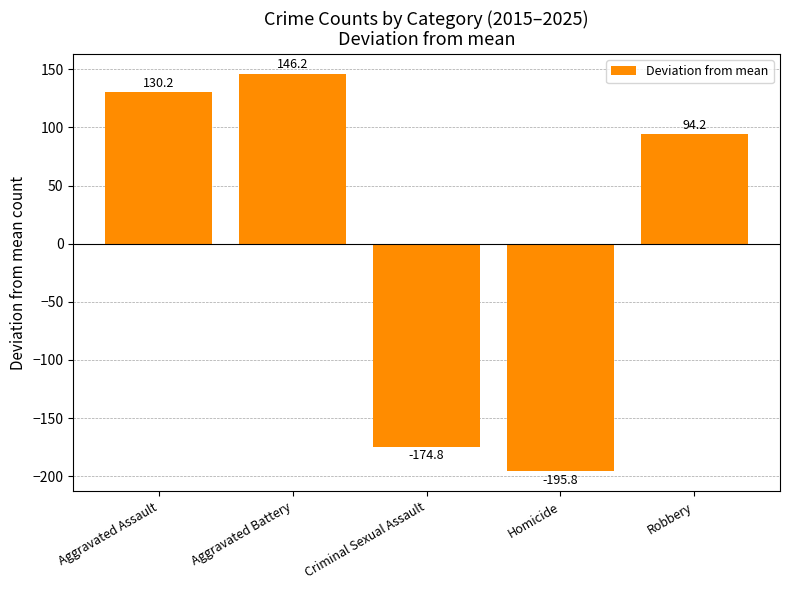

What is the label of the 2nd bar from the right?

Homicide